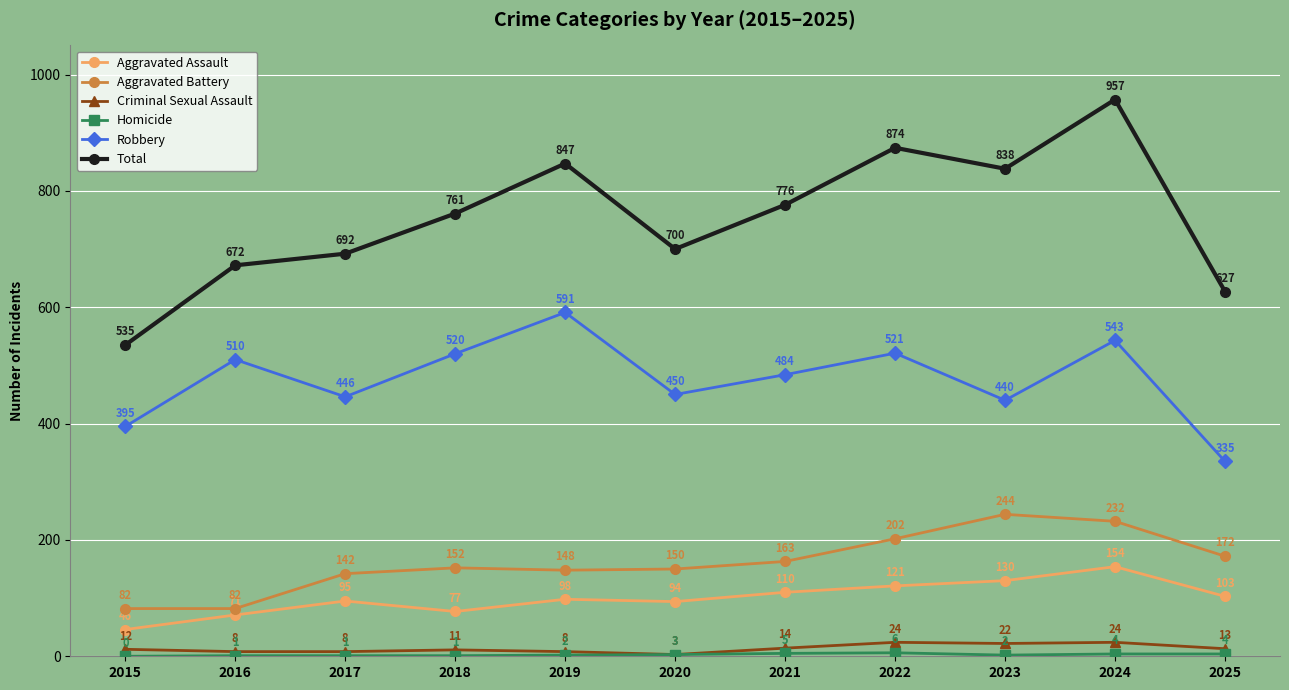

True or false: Criminal Sexual Assault has a value of 12 at 2015.

True